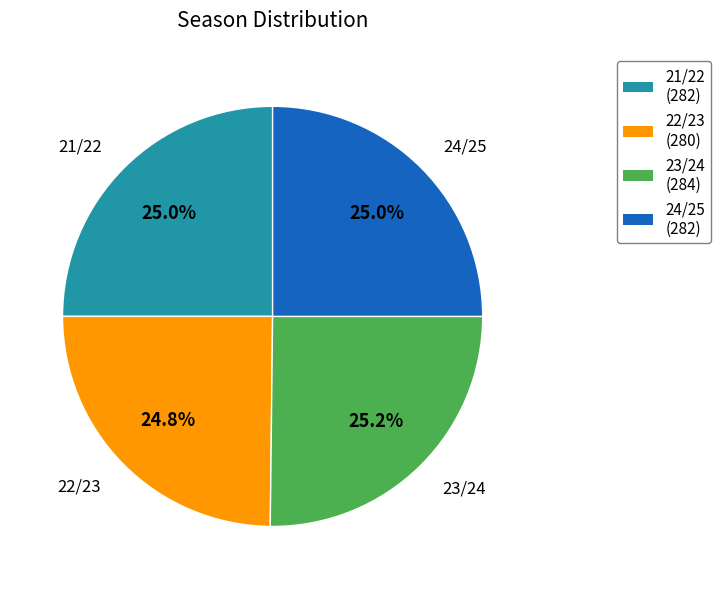

Approximately how many times larger is the value at 21/22 compared to 24/25?

1.0